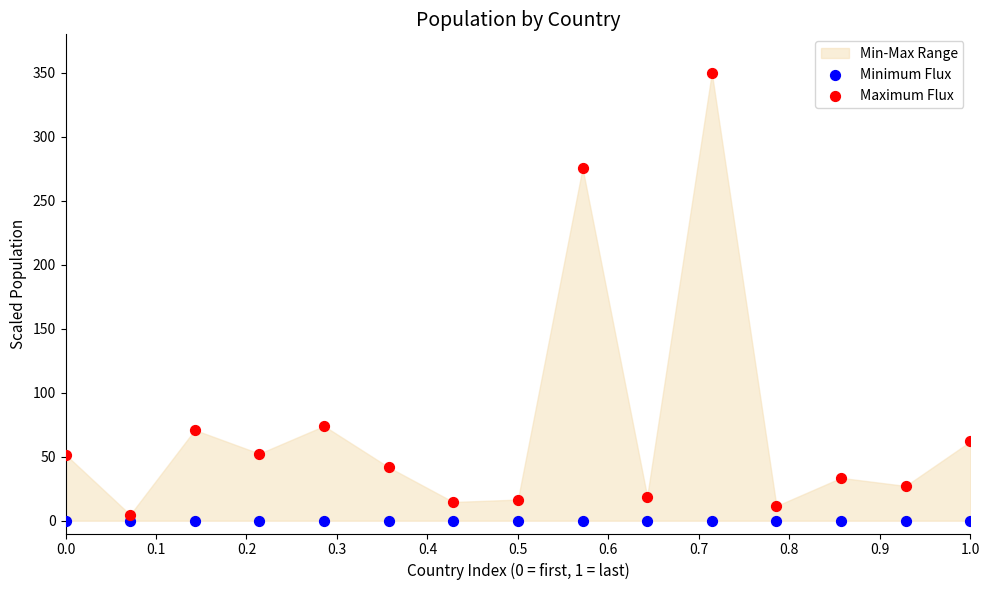

Which series reaches the maximum Y coordinate?

Maximum Flux